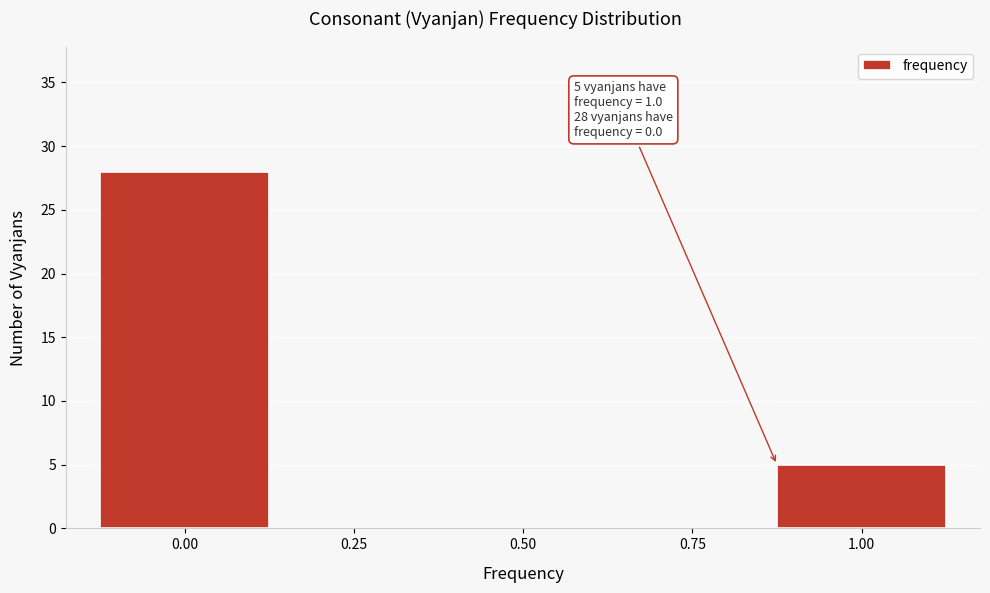

Reading left to right, what are all the values shown in this chart?

0.00=28	0.25=0	0.50=0	0.75=0	1.00=5